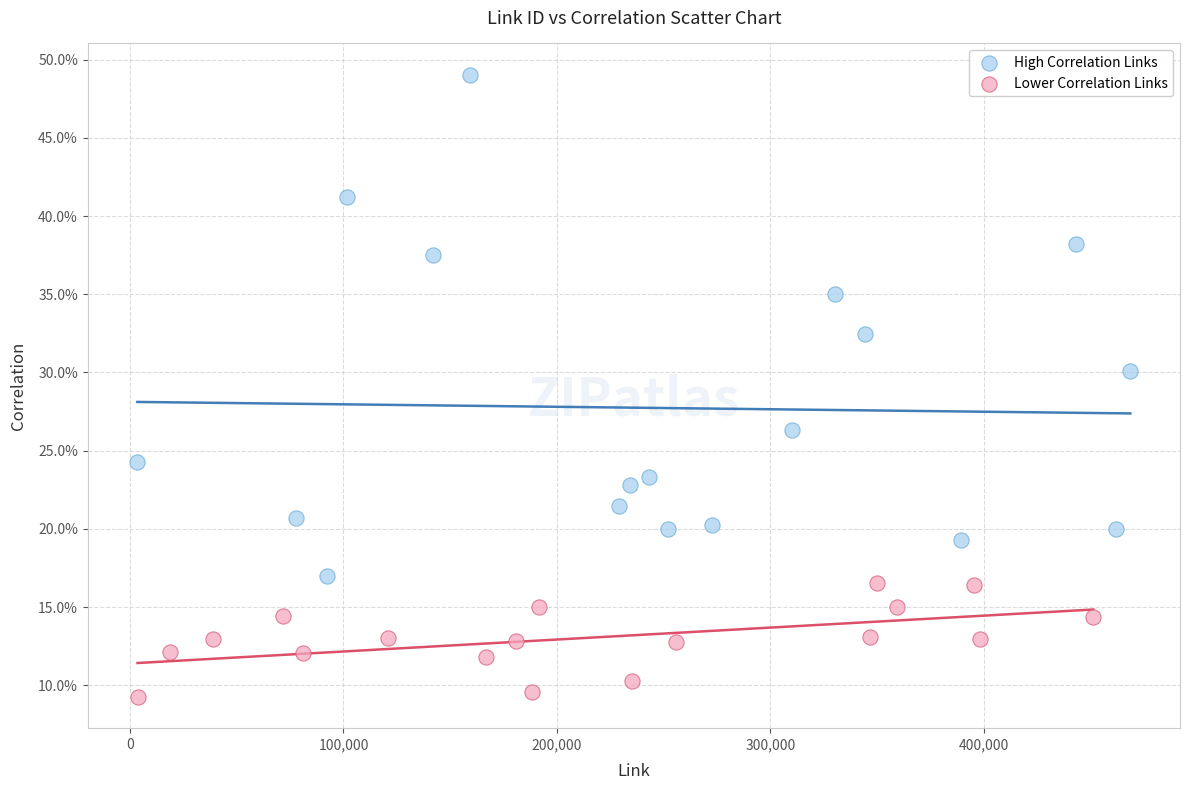

What are all the series names shown in the legend?

High Correlation Links, Lower Correlation Links